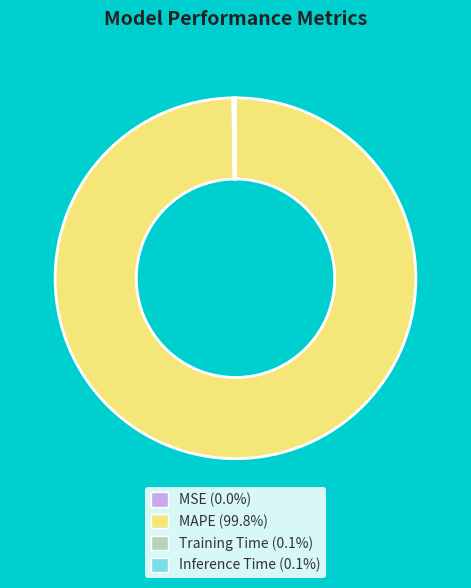

Is there any slice that represents more than half of the pie?

Yes